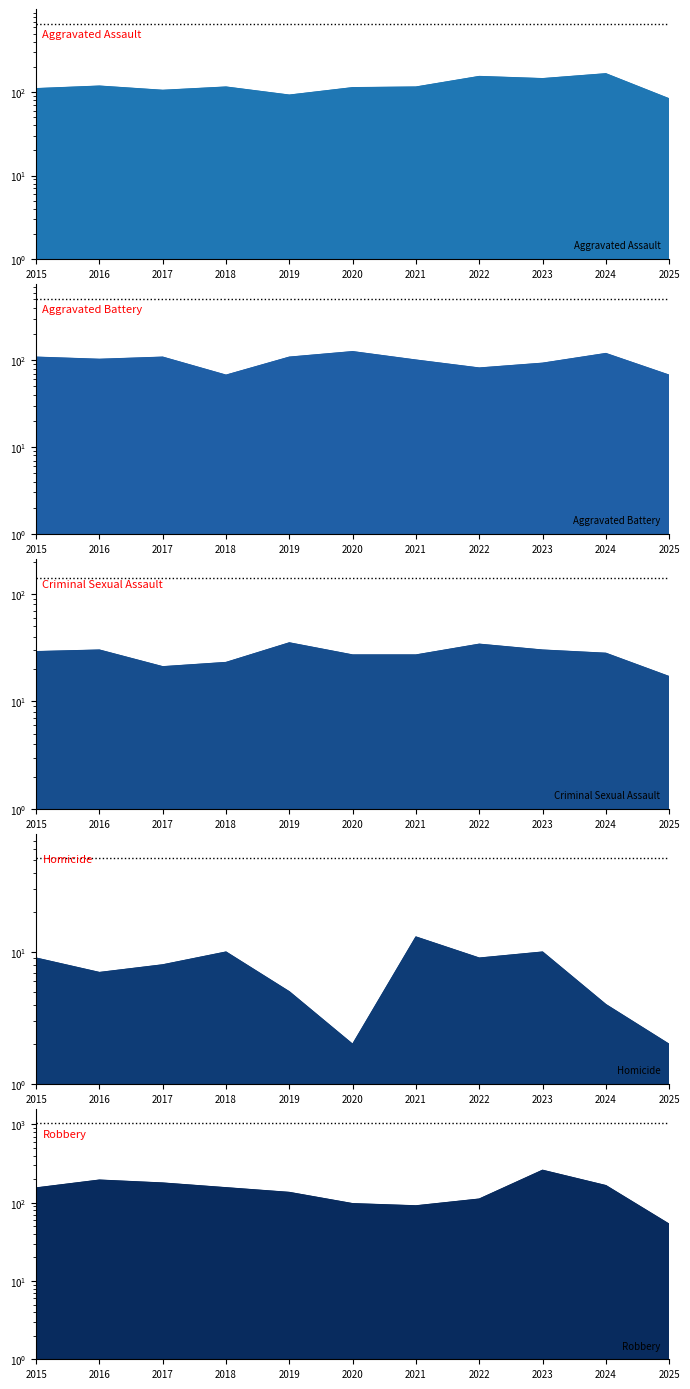

What is the value of the Homicide point at the 10th from the left?

4